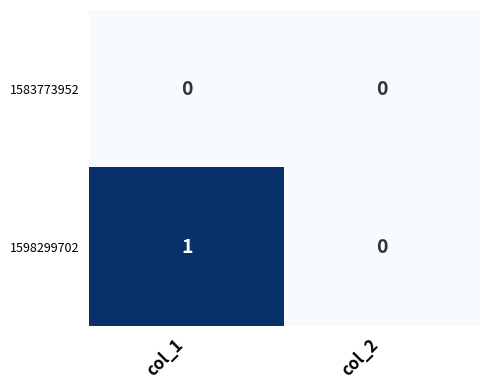

Which category has the lowest value in the 1598299702 series?

col_2